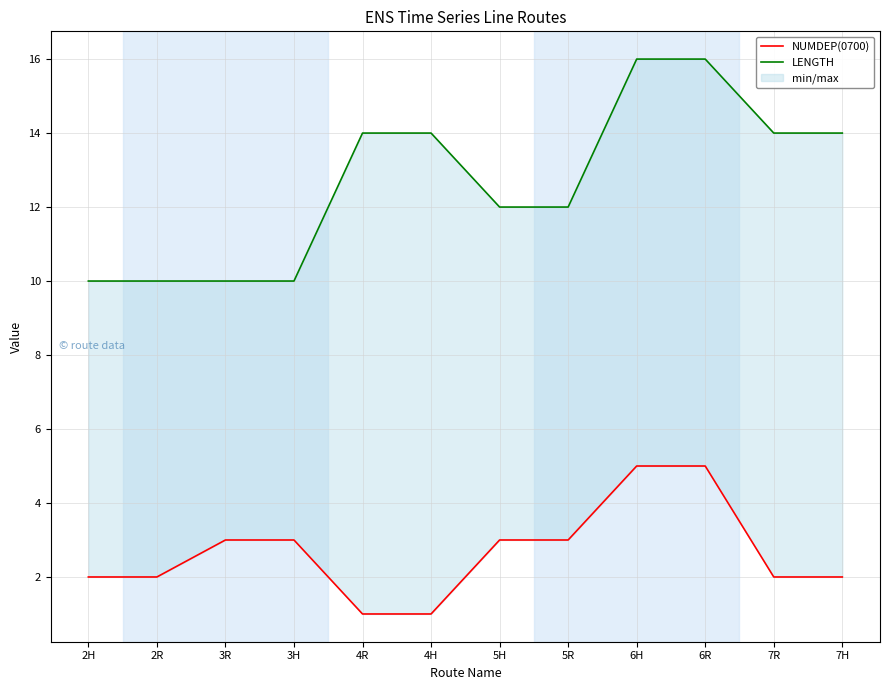

What is the difference between the maximum and second lowest values in the NUMDEP(0700) series?

4